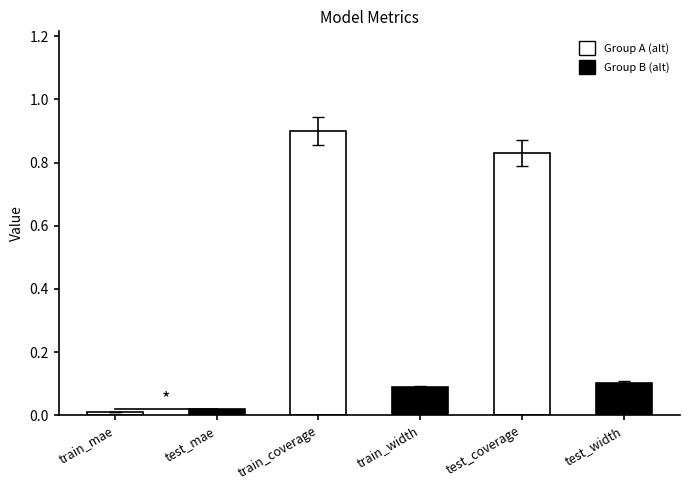

Reading right to left, extract all data points from this chart.

test_width=0.1	test_coverage=0.8	train_width=0.1	train_coverage=0.9	test_mae=0.0	train_mae=0.0